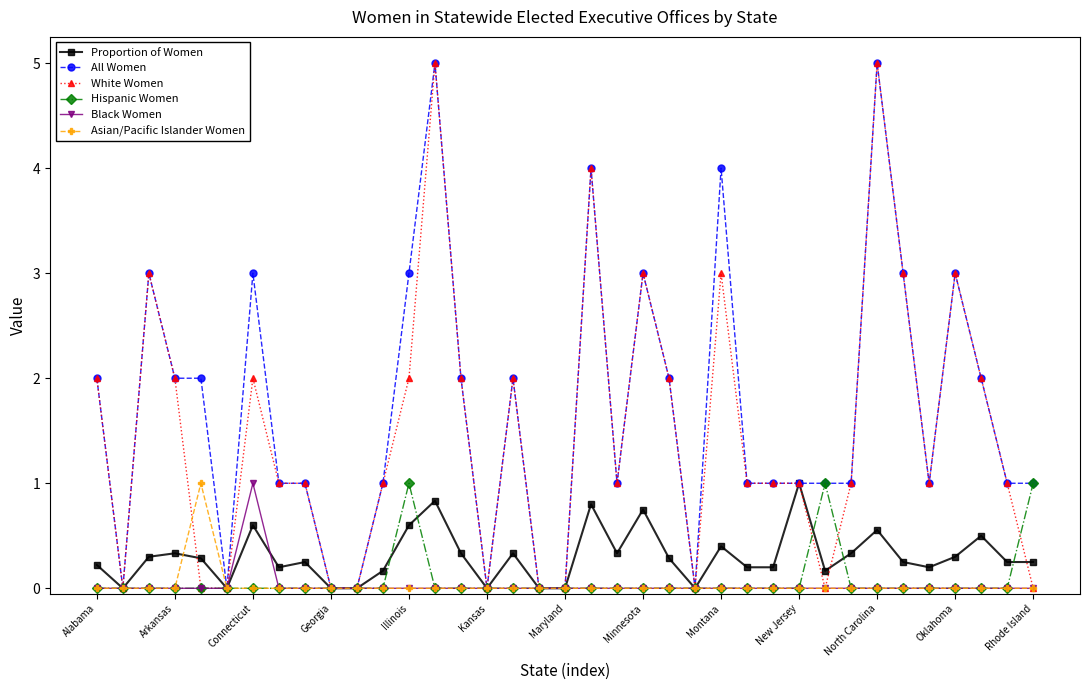

What is the greatest value displayed?

5.0